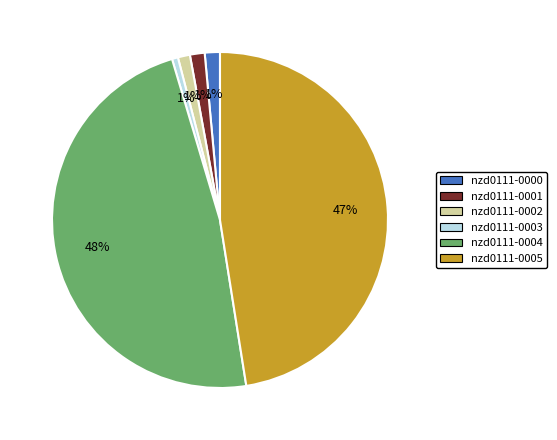

To the nearest percent, what percentage of the pie is nzd0111-0004?

48%